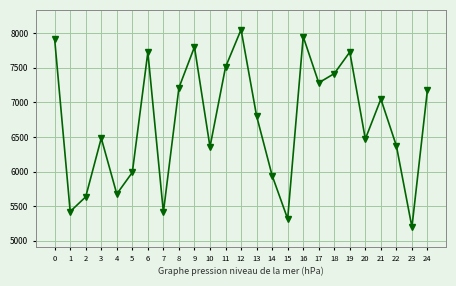

Where is the first local minimum?

1